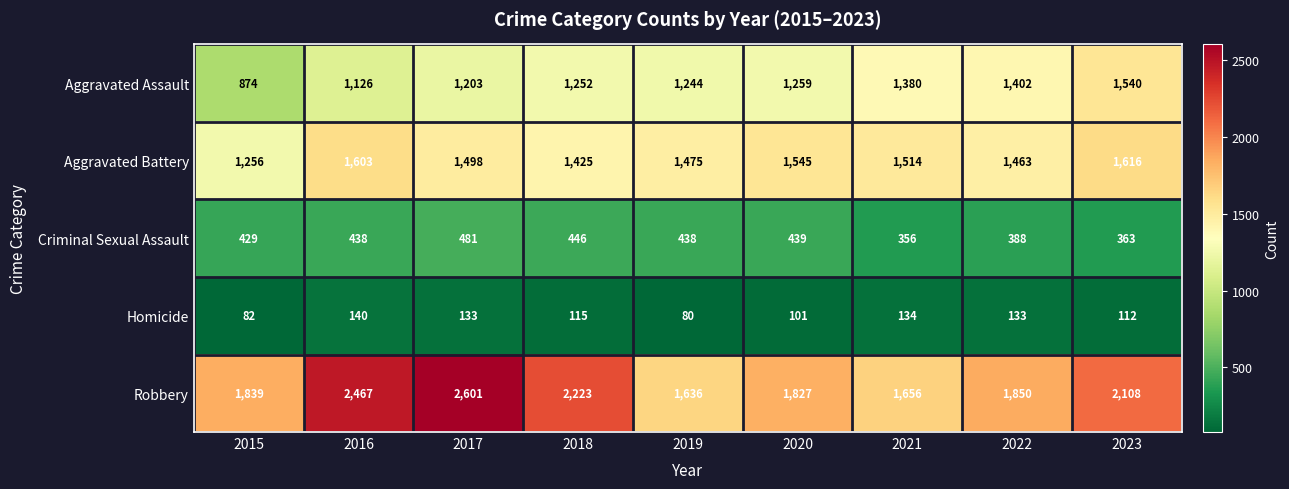

Rank the series by their maximum value, from highest to lowest.

Robbery, Aggravated Battery, Aggravated Assault, Criminal Sexual Assault, Homicide